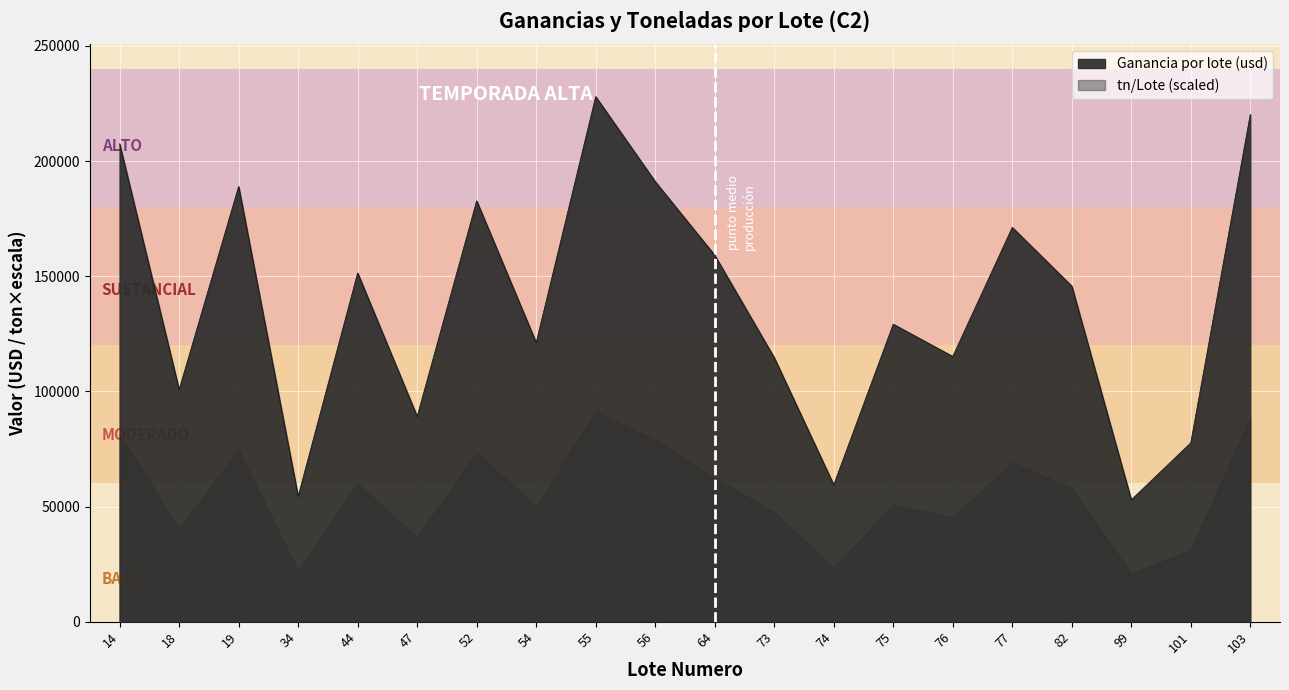

Between 82 and 34, which is larger?

82